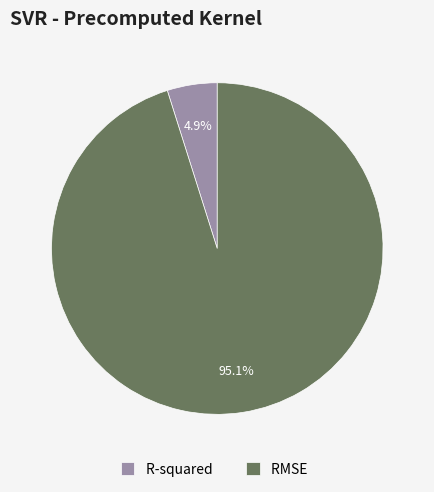

What portion of the pie excludes RMSE?

4.9%